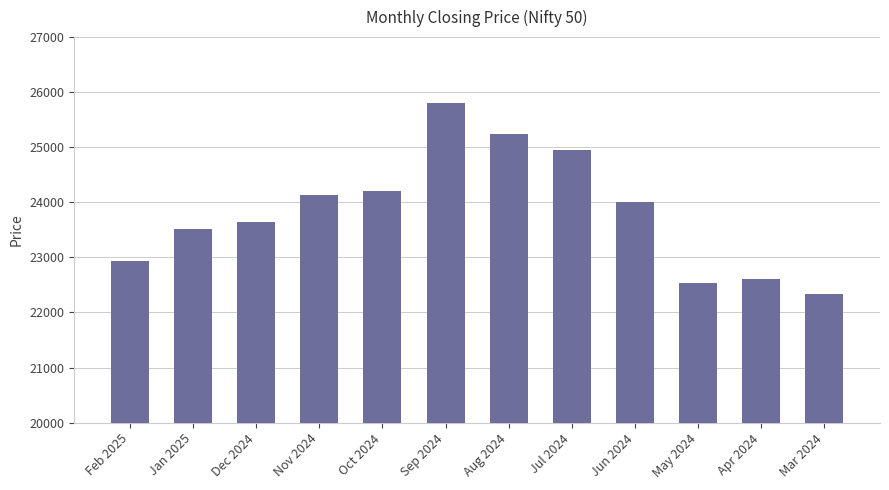

Count the number of values greater than 24010.

6